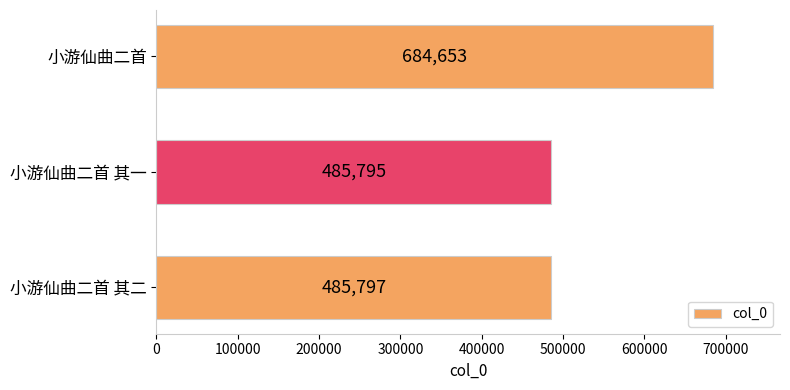

Is it true that the value at 小游仙曲二首 其一 is 165892?

False